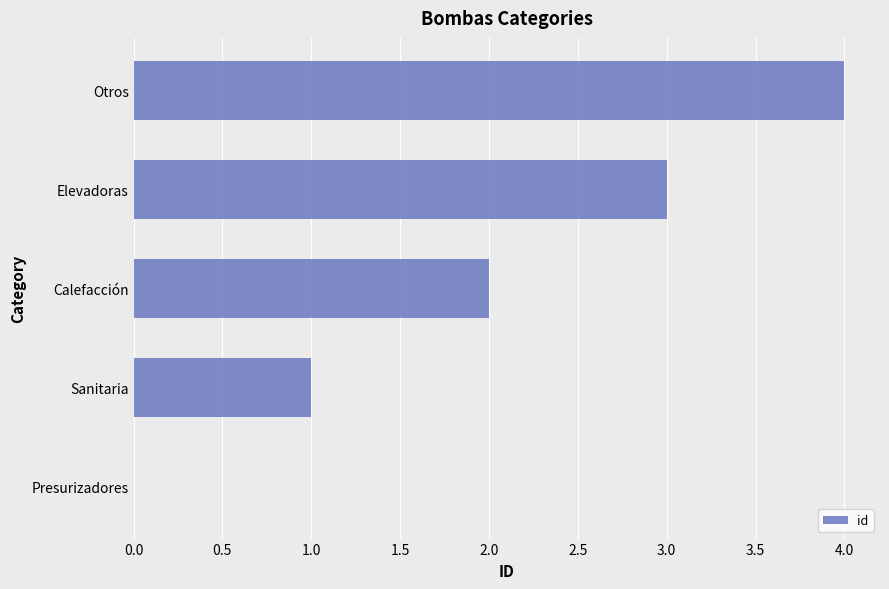

The value at Elevadoras is 3. True or false?

True